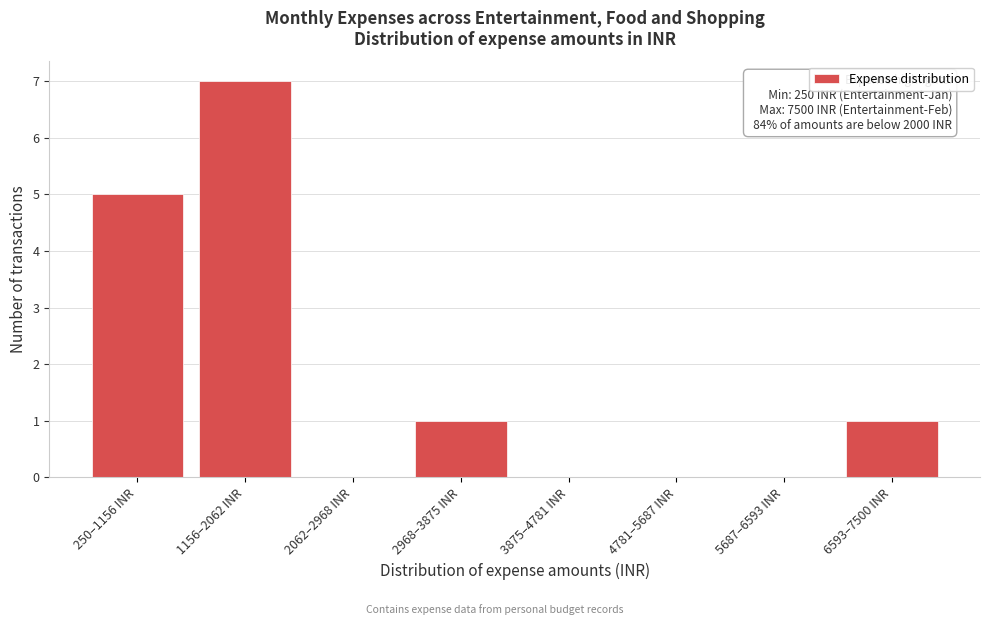

Reading left to right, transcribe all the data shown in this chart.

250–1156 INR=5	1156–2062 INR=7	2062–2968 INR=0	2968–3875 INR=1	3875–4781 INR=0	4781–5687 INR=0	5687–6593 INR=0	6593–7500 INR=1